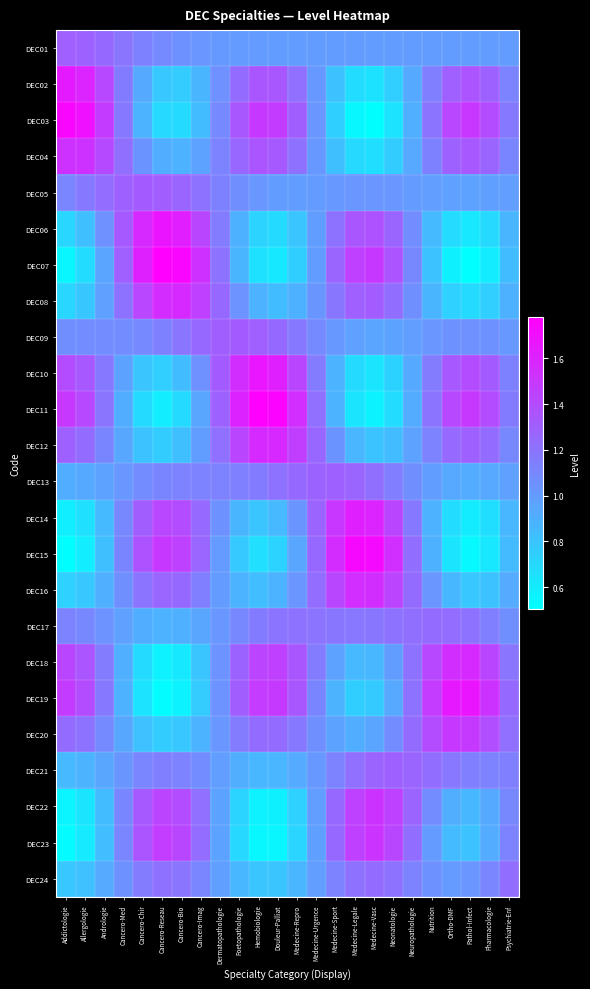

Count the number of categories in the chart.

24